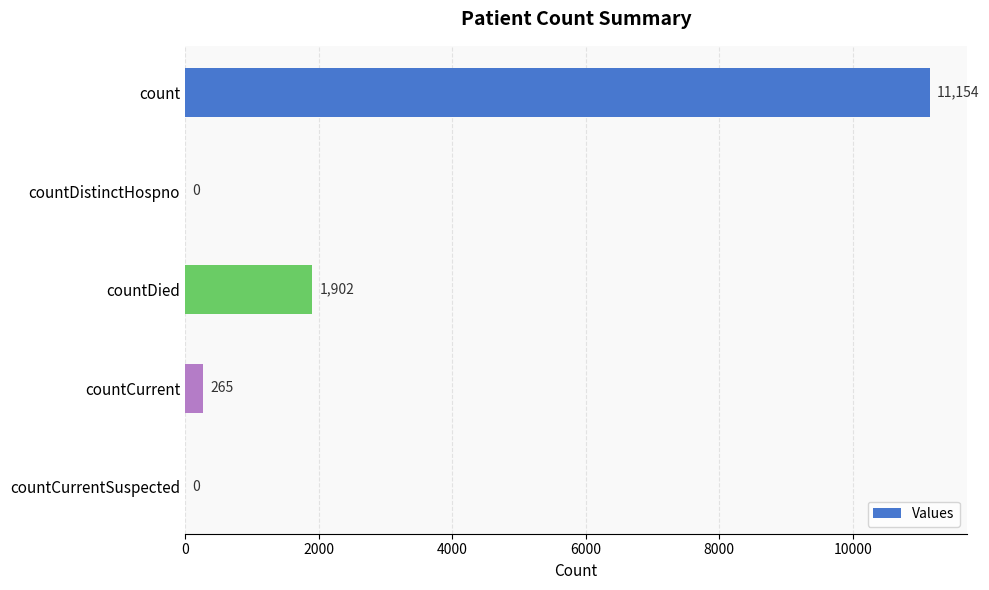

Is it true that the value at count is 11154?

True